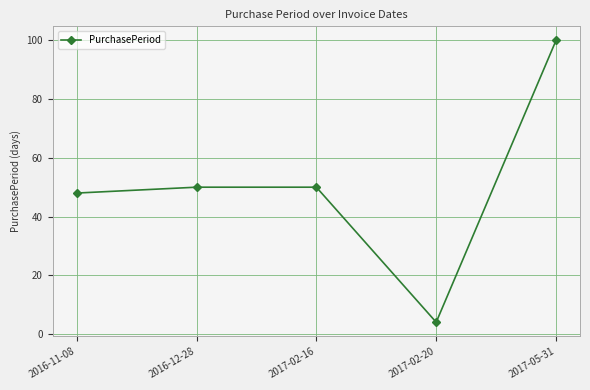

At which category does the data reach its first local valley?

2017-02-20